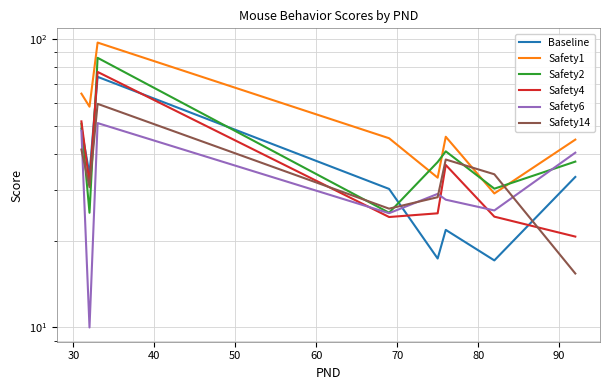

What are all the series names shown in the legend?

Baseline, Safety1, Safety2, Safety4, Safety6, Safety14